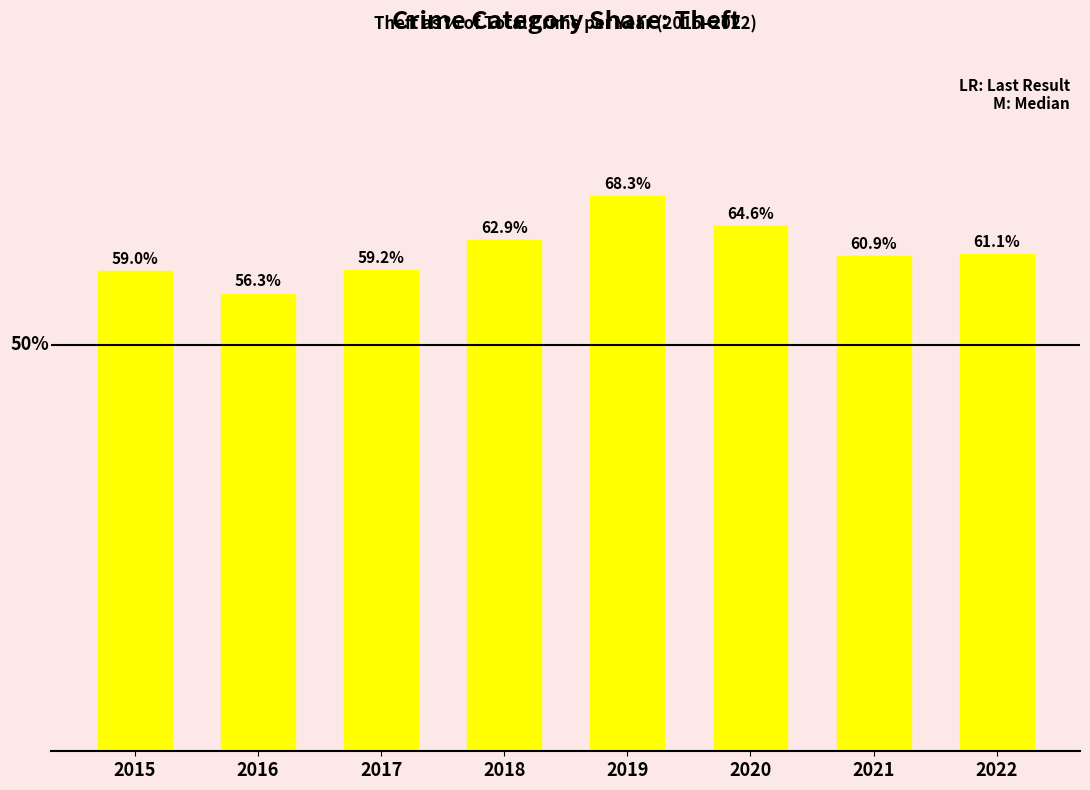

Rank the categories by value from highest to lowest.

2019, 2020, 2018, 2022, 2021, 2017, 2015, 2016